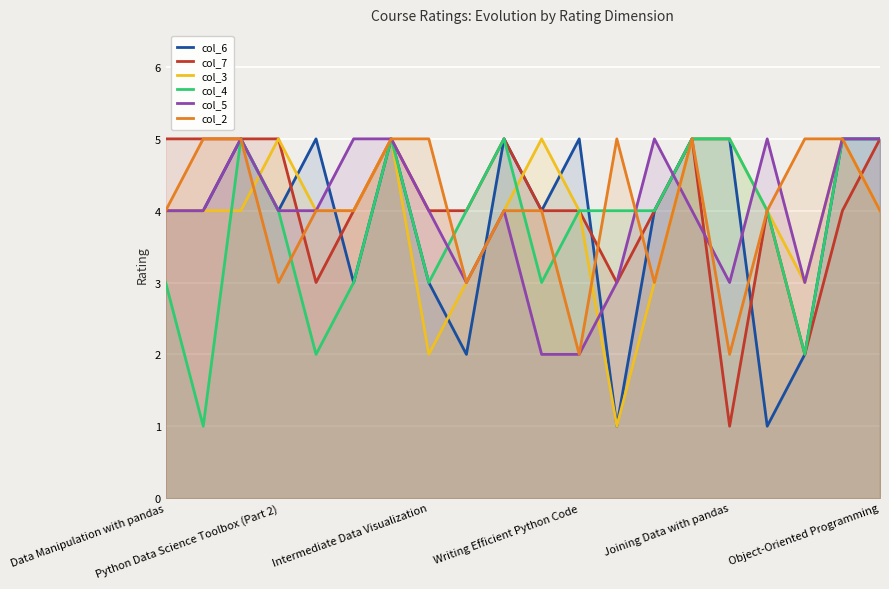

True or false: col_2 has a value of 4 at Data Manipulation with pandas.

True